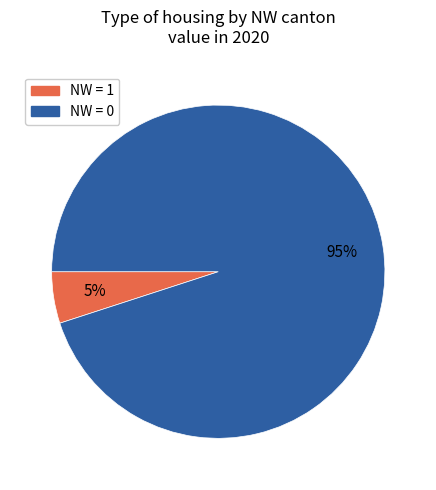

What is the smallest slice in the pie chart?

NW = 1